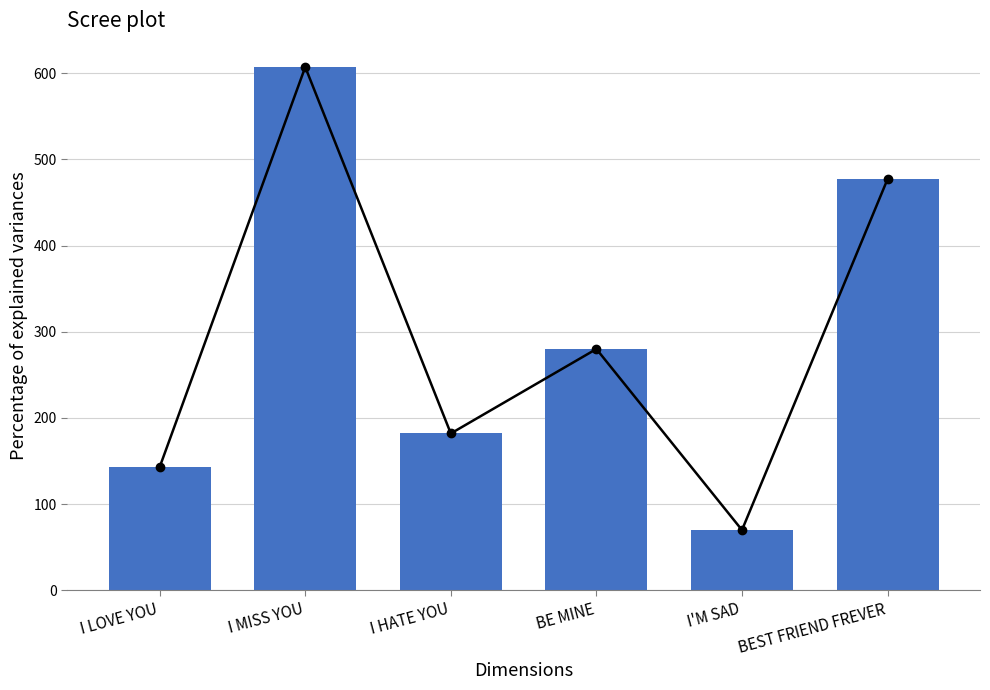

Approximately how many times larger is the value at BE MINE compared to BEST FRIEND FREVER?

0.6